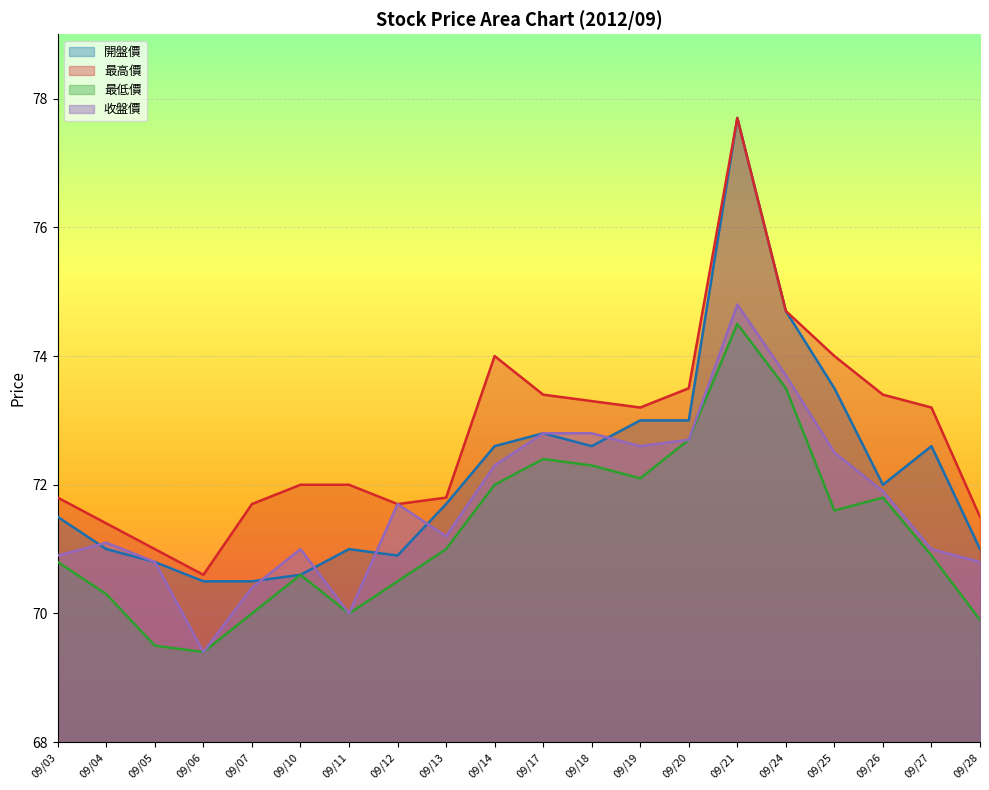

What is the value of the 收盤價 point at the 12th from the left?

72.8